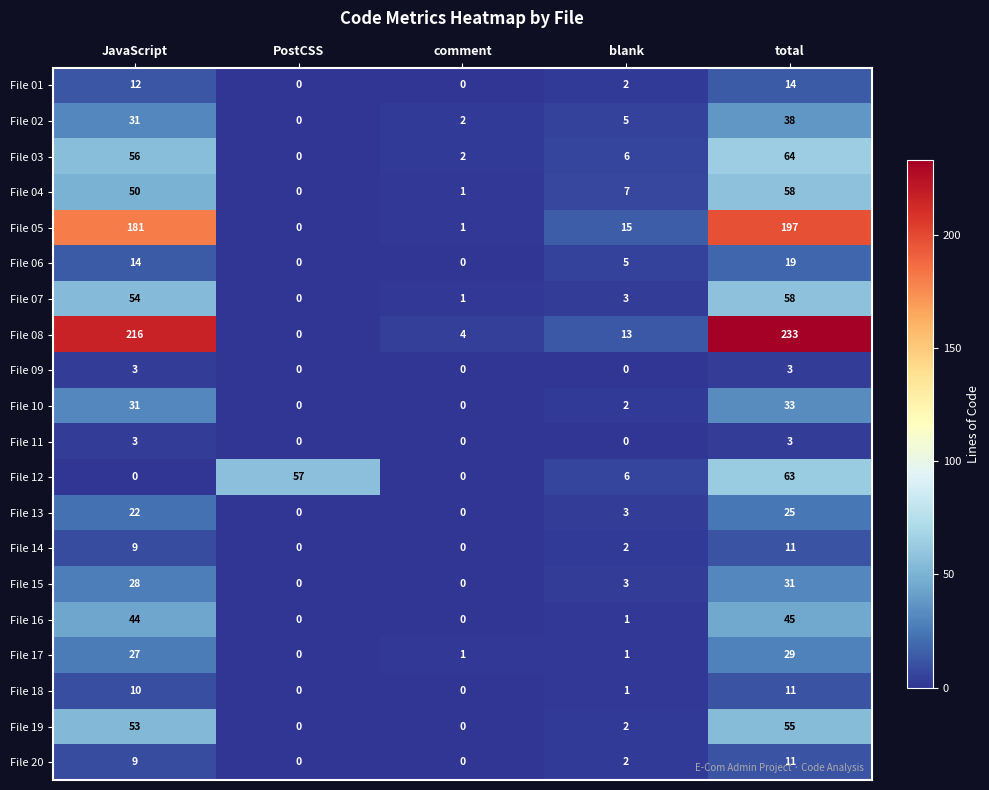

What is the sum of the File 02 values at PostCSS and total?

38